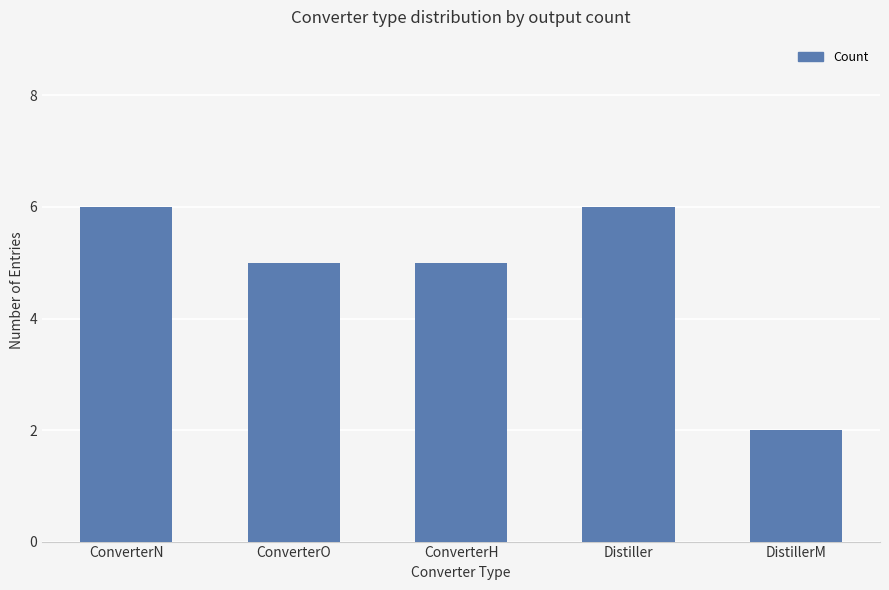

What is the ratio of the value at DistillerM to the value at ConverterH?

0.4